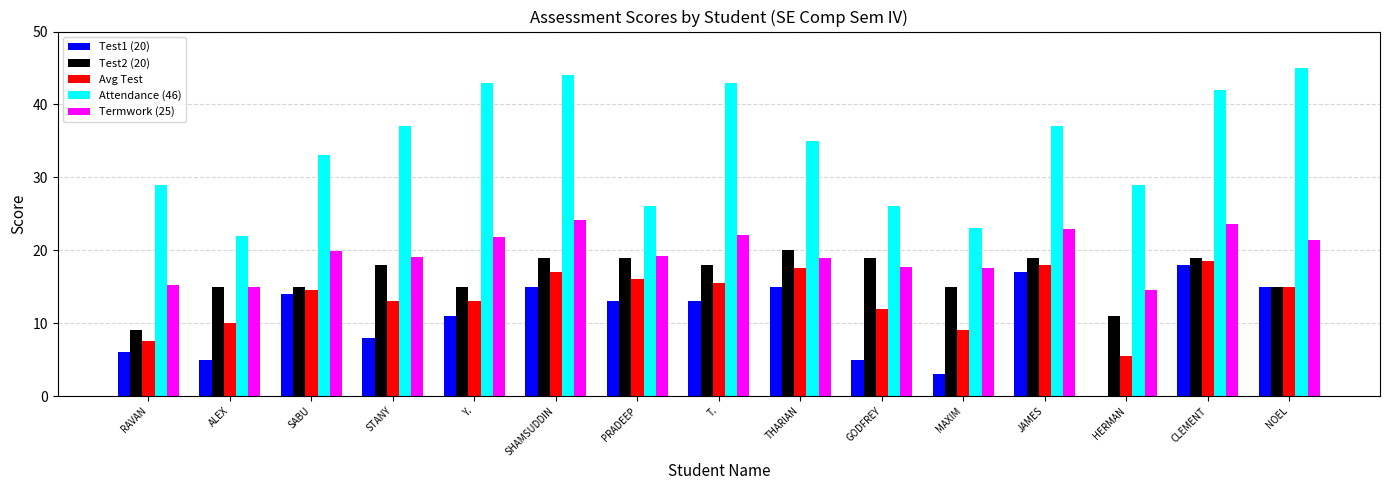

What is the total value across all series at SHAMSUDDIN?

119.1